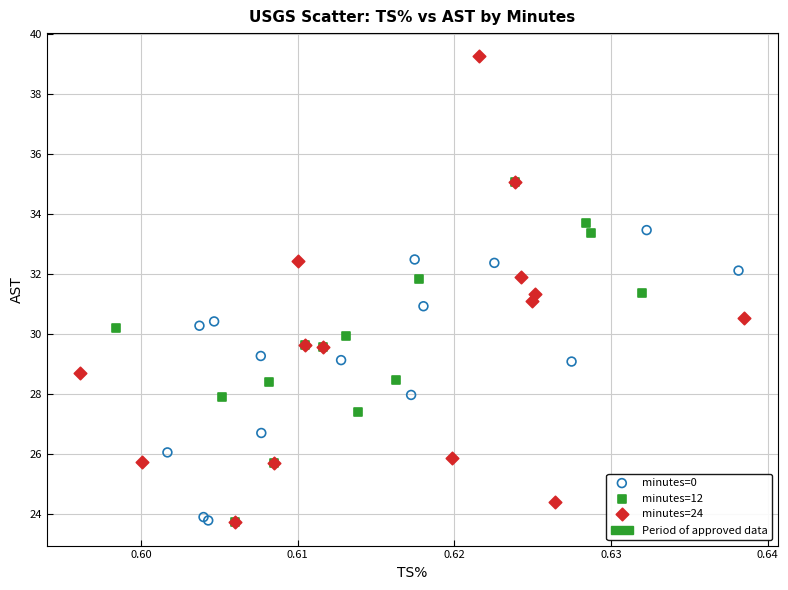

Which series has the largest Y range (max minus min)?

minutes=24